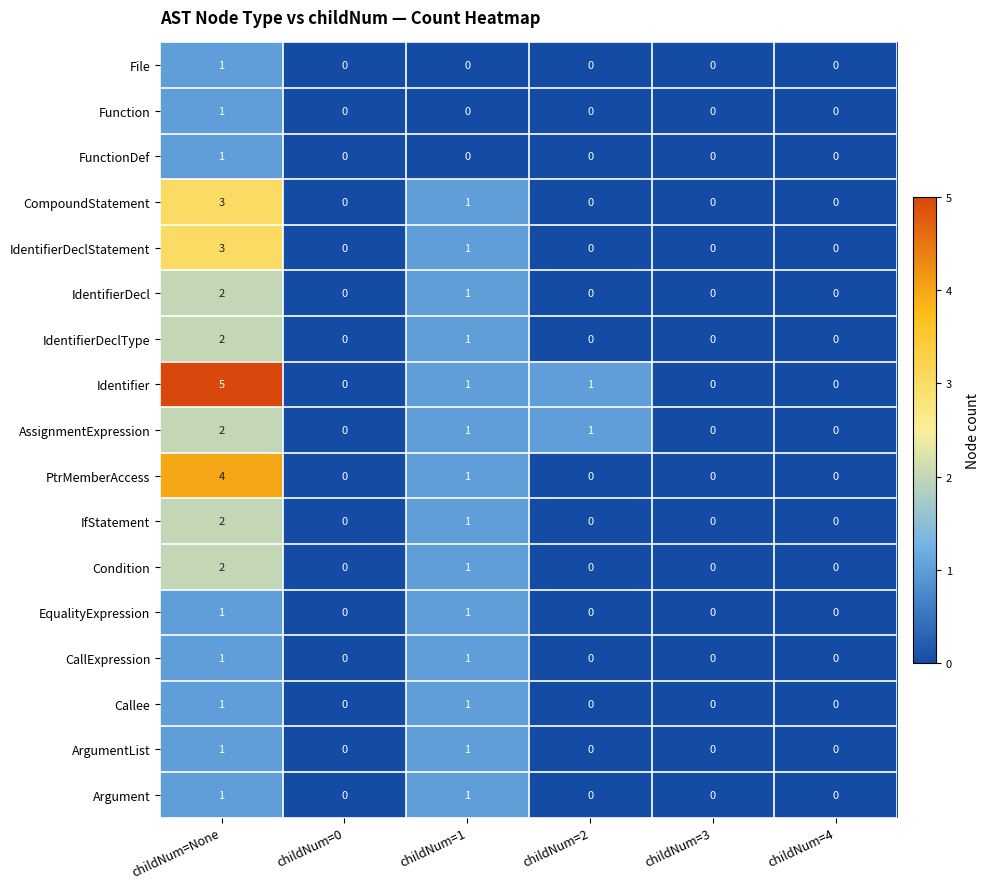

Is it true that Function equals 0 at childNum=0?

True